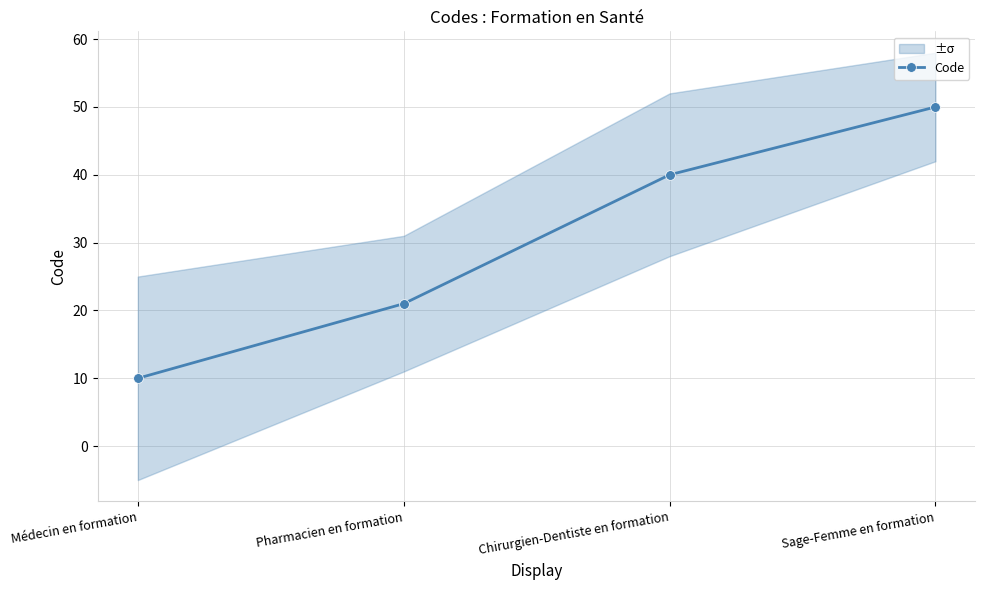

Read the value at Sage-Femme en formation.

50